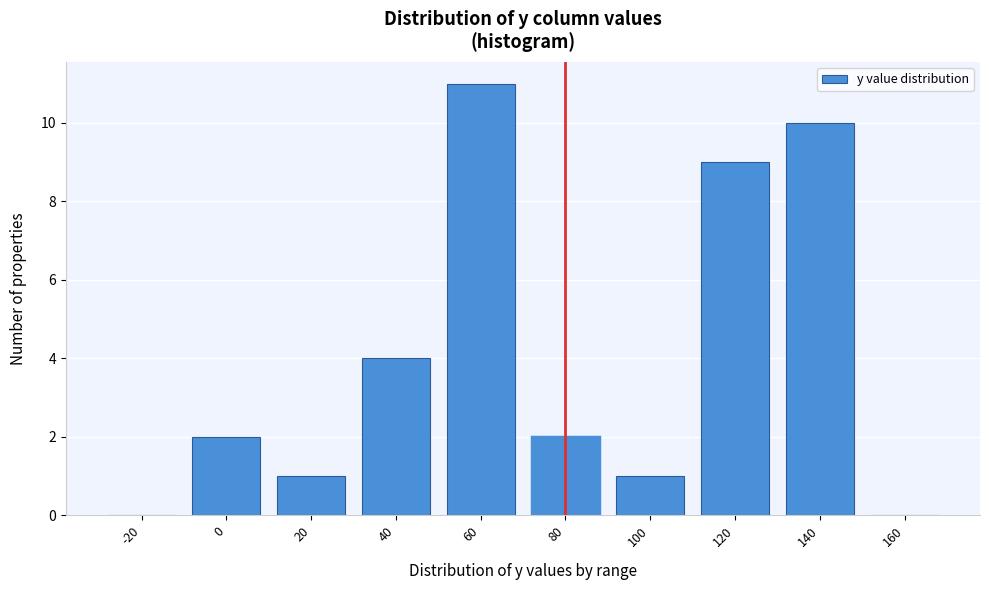

Reading left to right, what are all the values shown in this chart?

-20=0	0=2	20=1	40=4	60=11	80=2	100=1	120=9	140=10	160=0